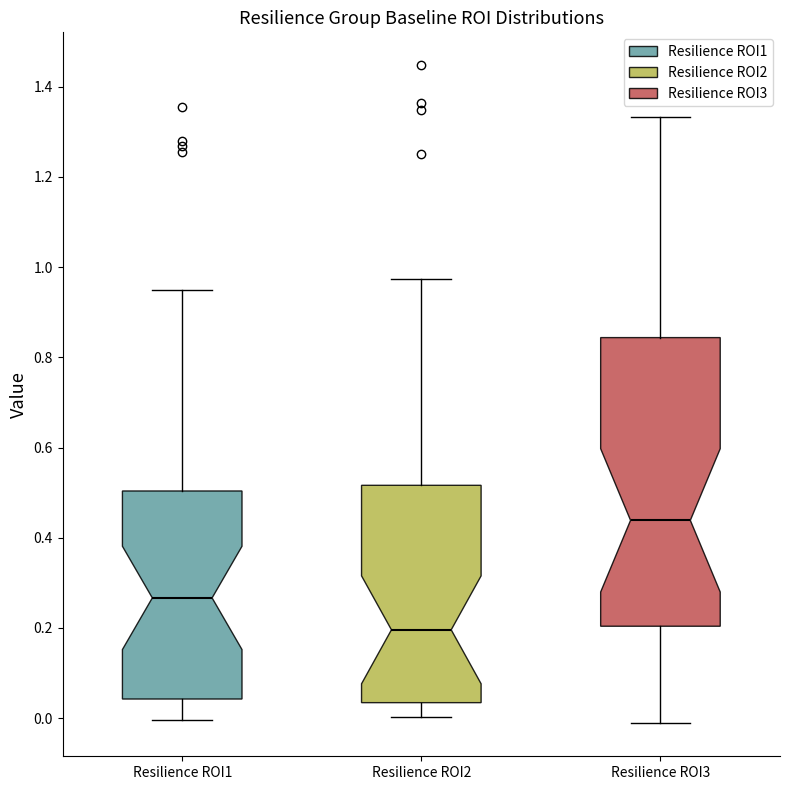

Which box's median line is the lowest?

Resilience ROI2